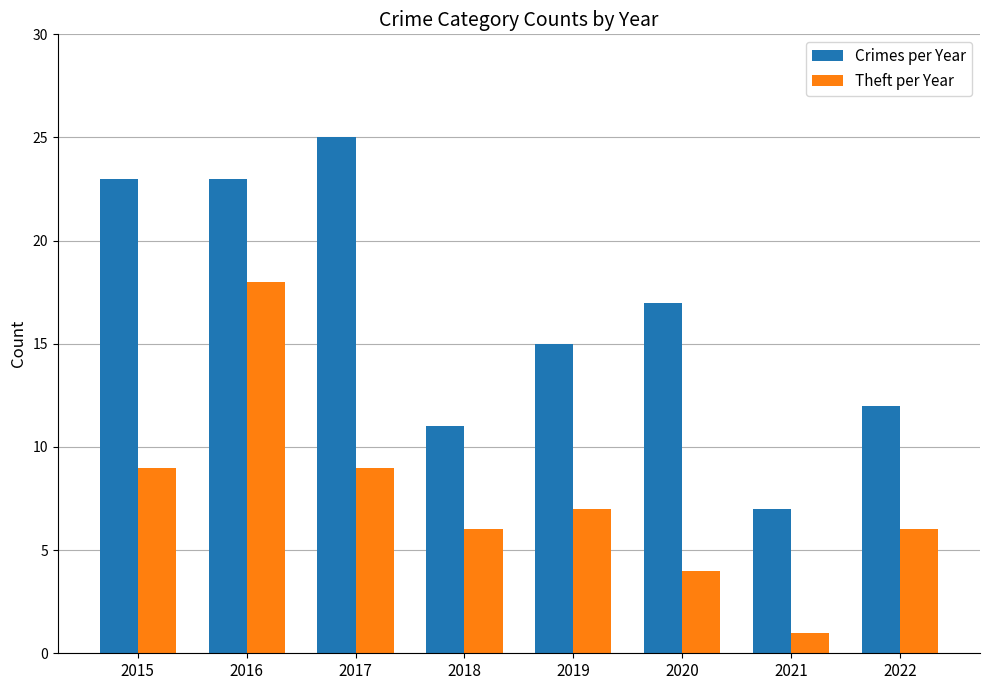

What is the spread (max minus min) of values at 2017?

16